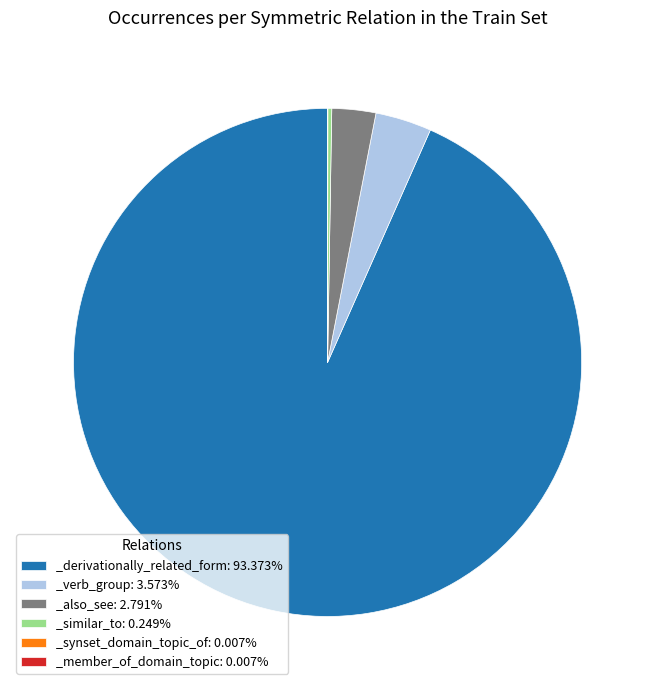

Is the sum of _verb_group: 3.573% and _derivationally_related_form: 93.373% greater than half?

Yes